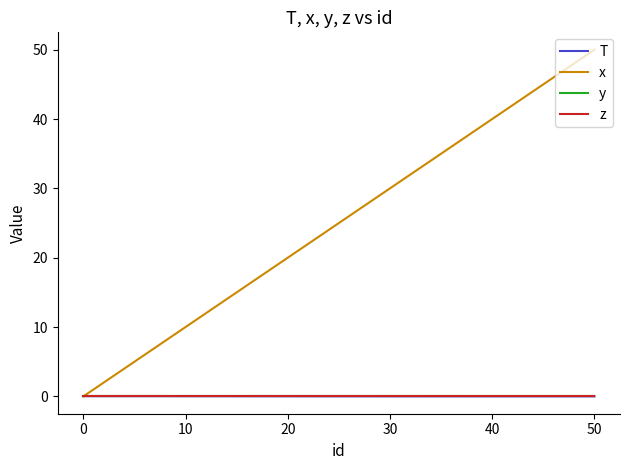

Is this an area chart (filled region under the line)?

No